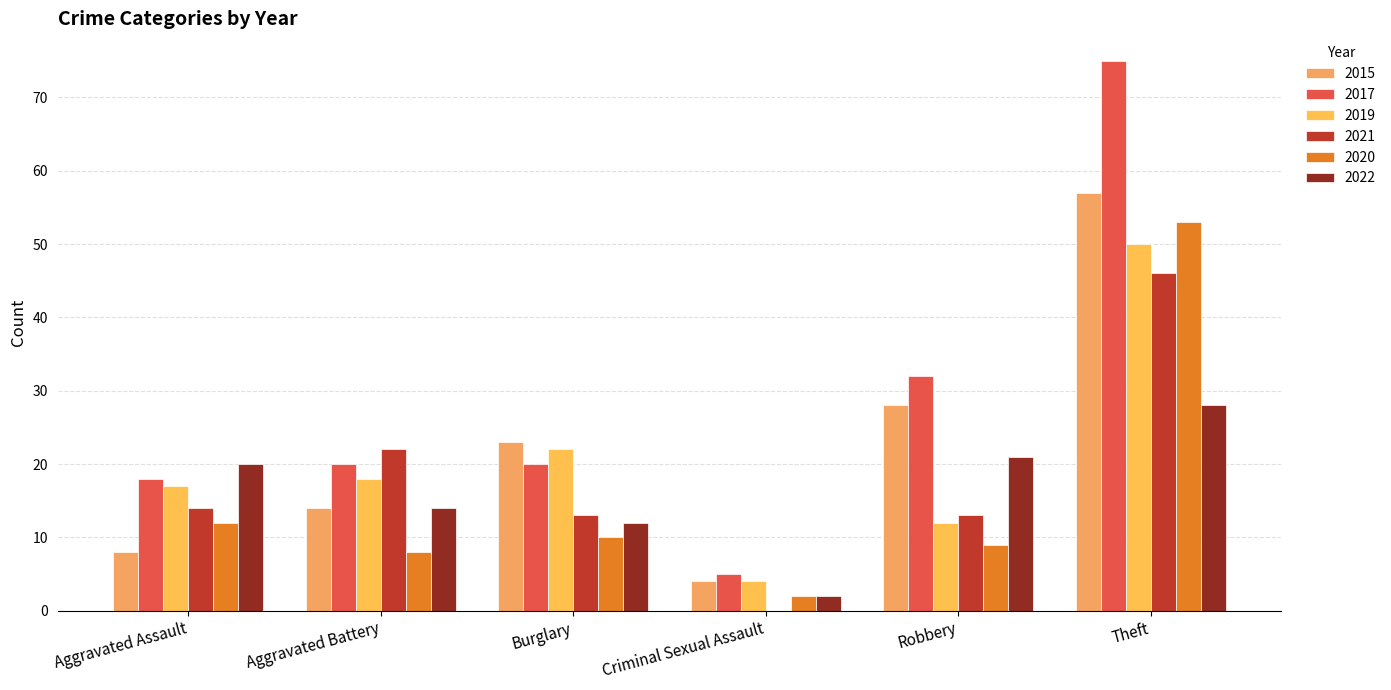

Are the bars horizontal?

No